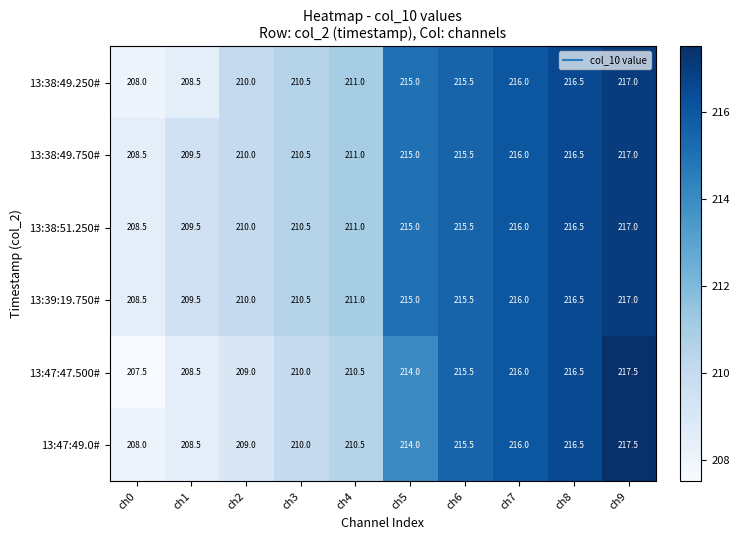

What is the difference between the highest and lowest values at ch2?

1.0